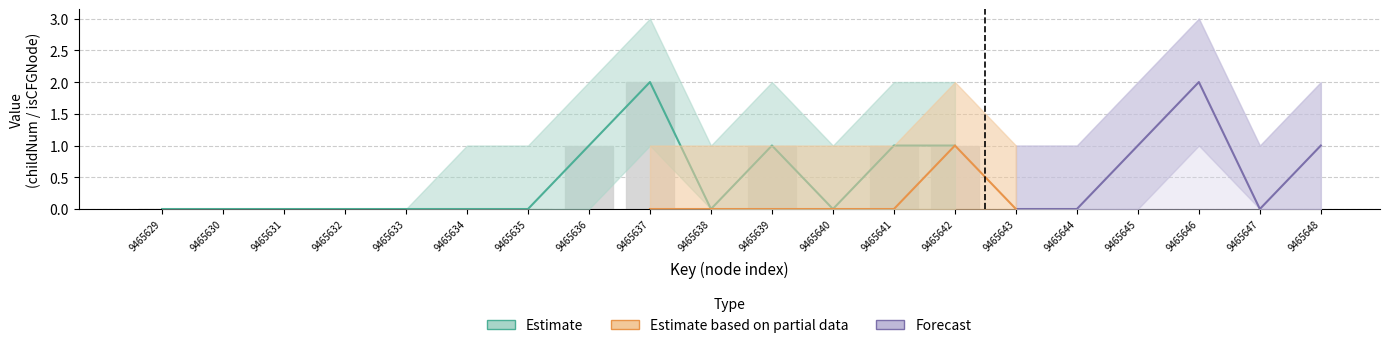

Which has a higher value, 9465633 or 9465640?

9465633